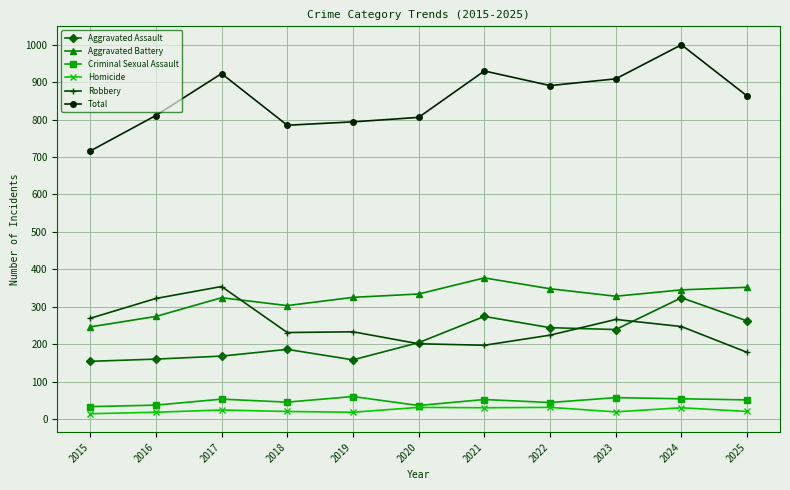

Between 2015 and 2018, which series saw the biggest shift?

Total